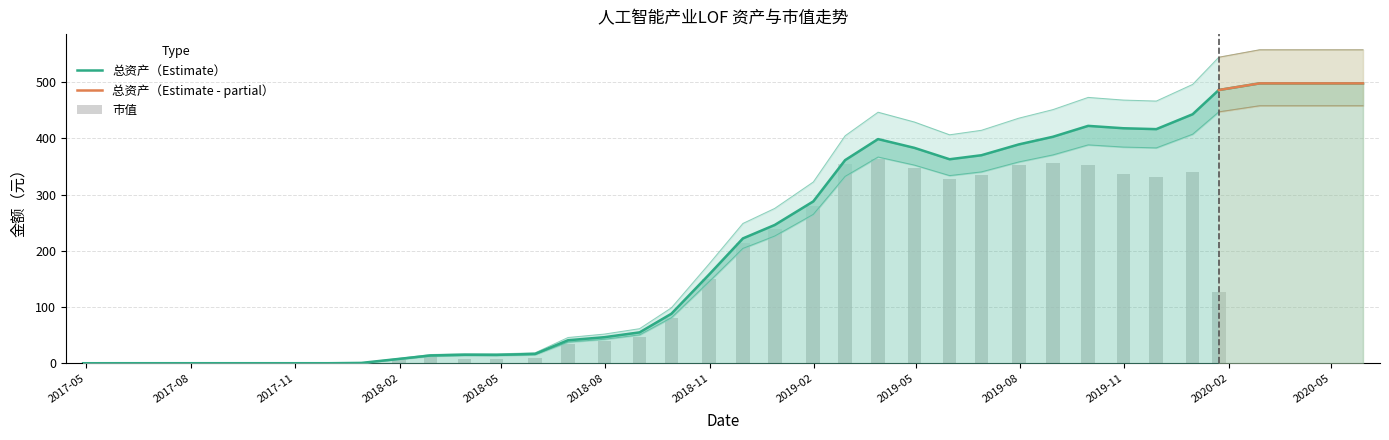

How many data points in 市值 are above 38?

19